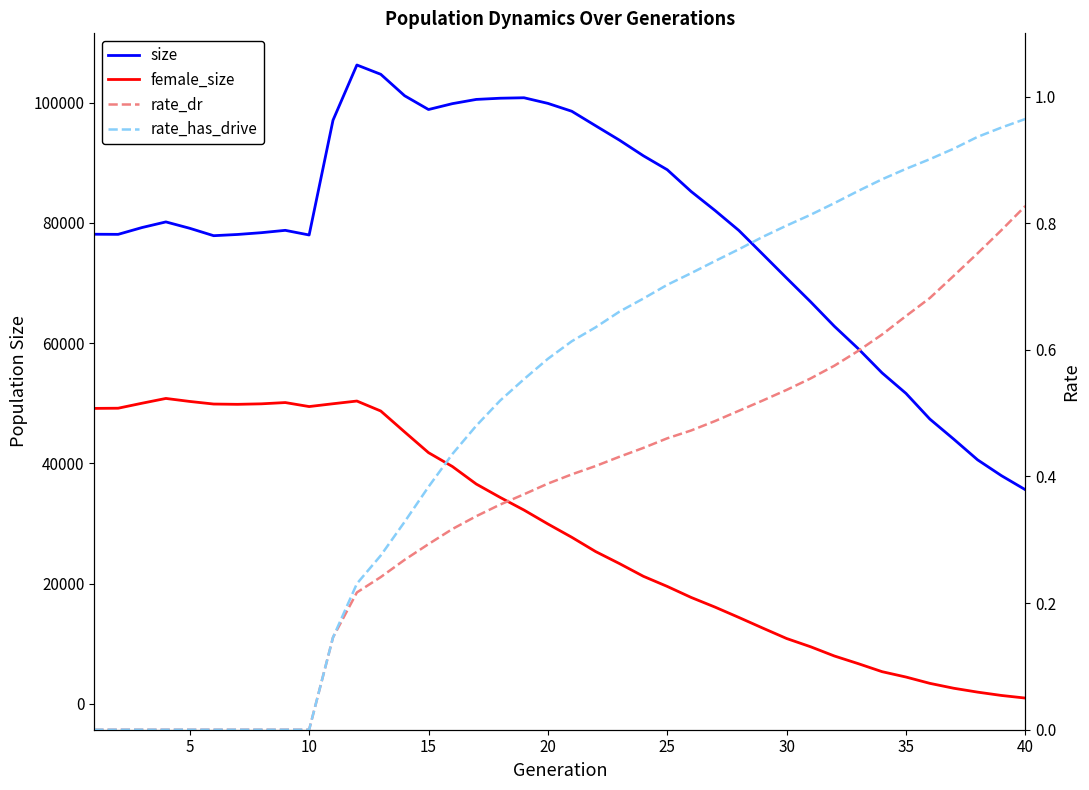

What is the lowest value of the size series?

35615.0